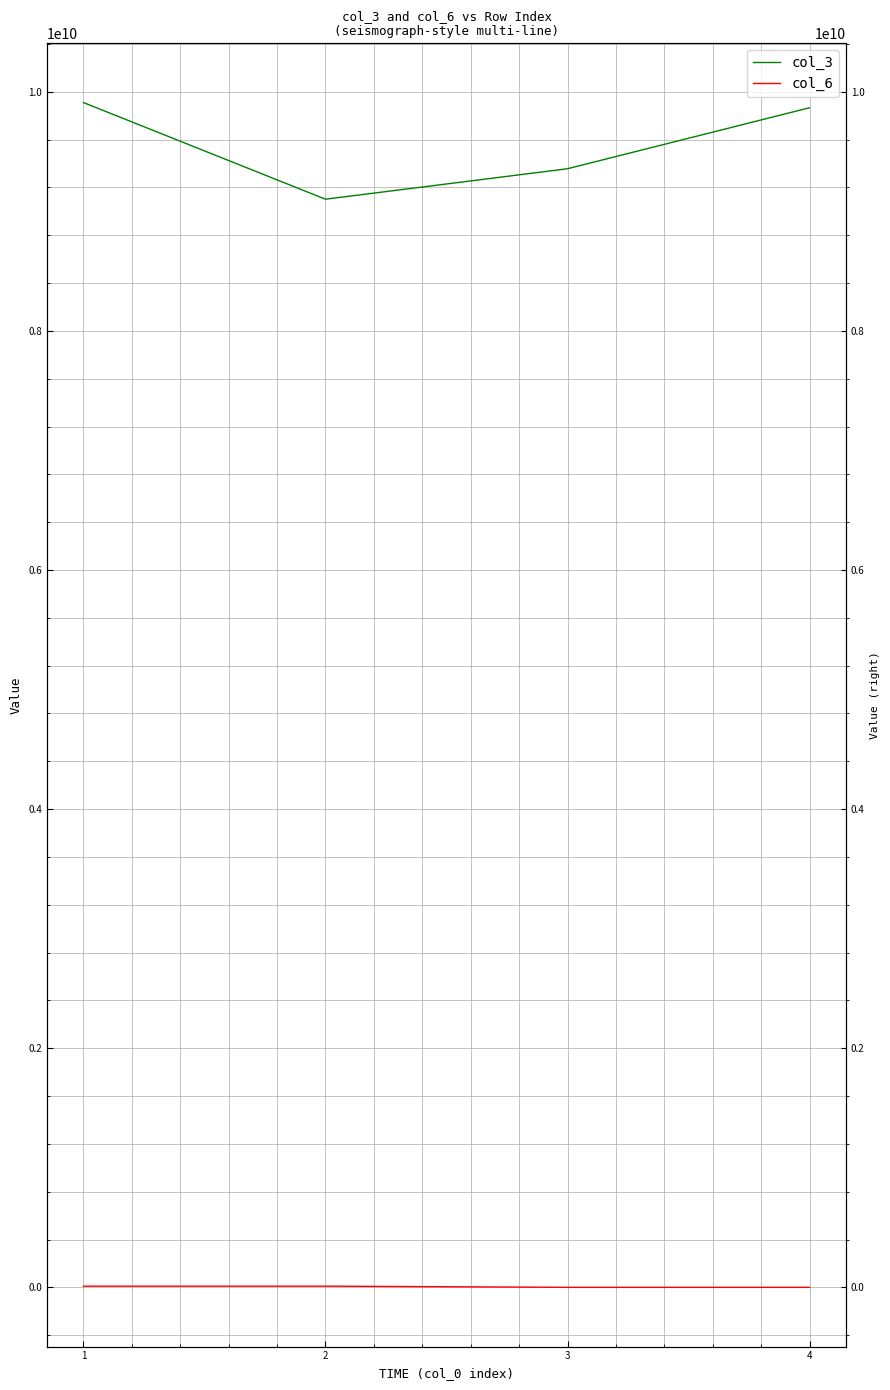

What is the smallest value displayed?

54000